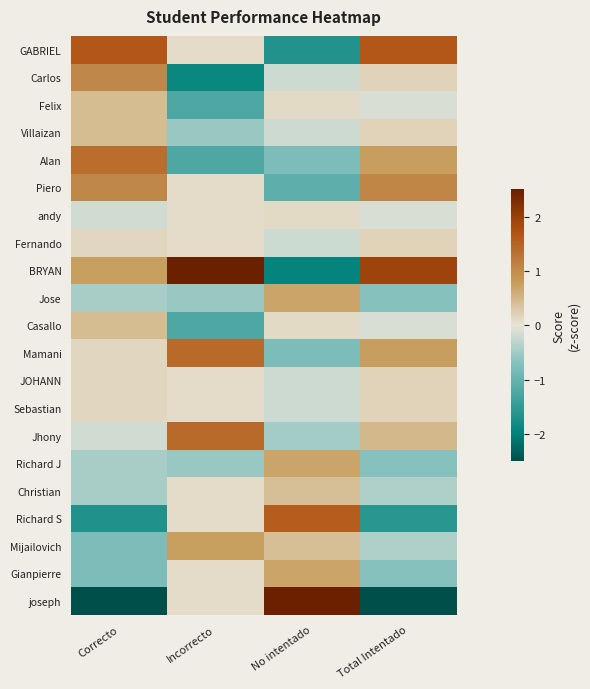

At which category does the chart reach its minimum across all series?

Correcto